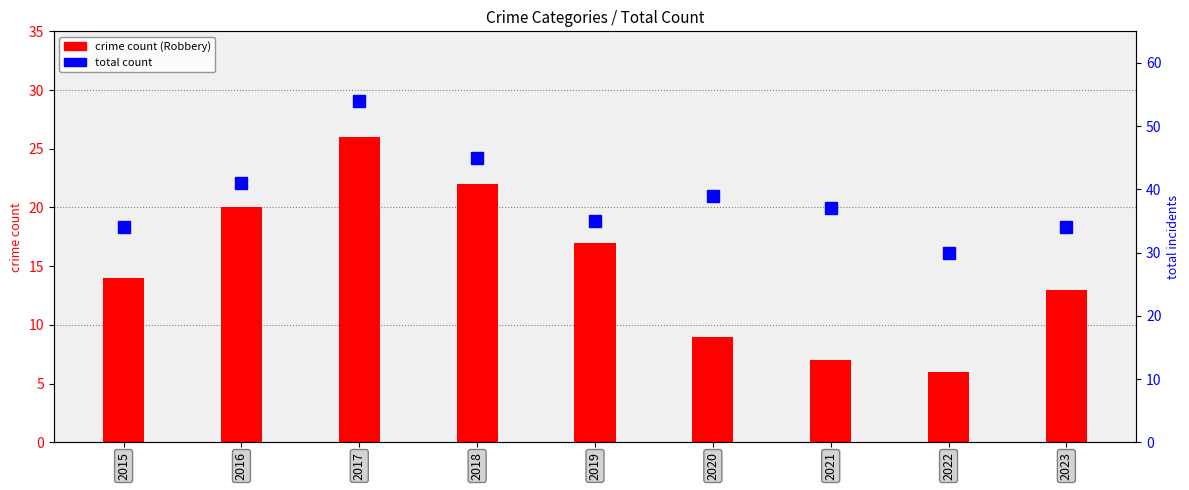

What is the difference between the total count values at 2020 and 2018?

6